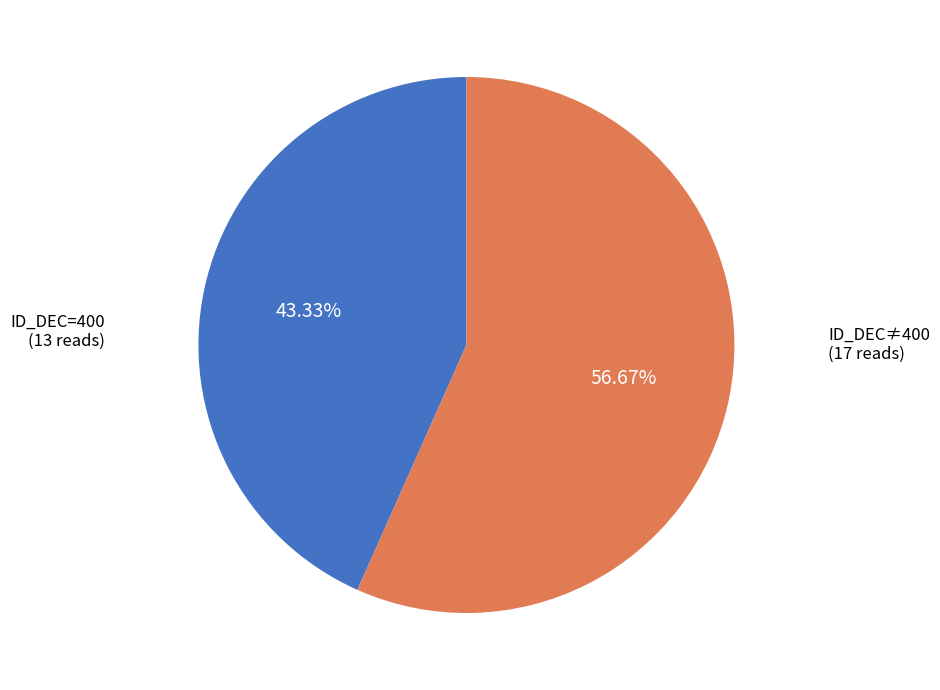

Is there a majority slice in this chart?

Yes